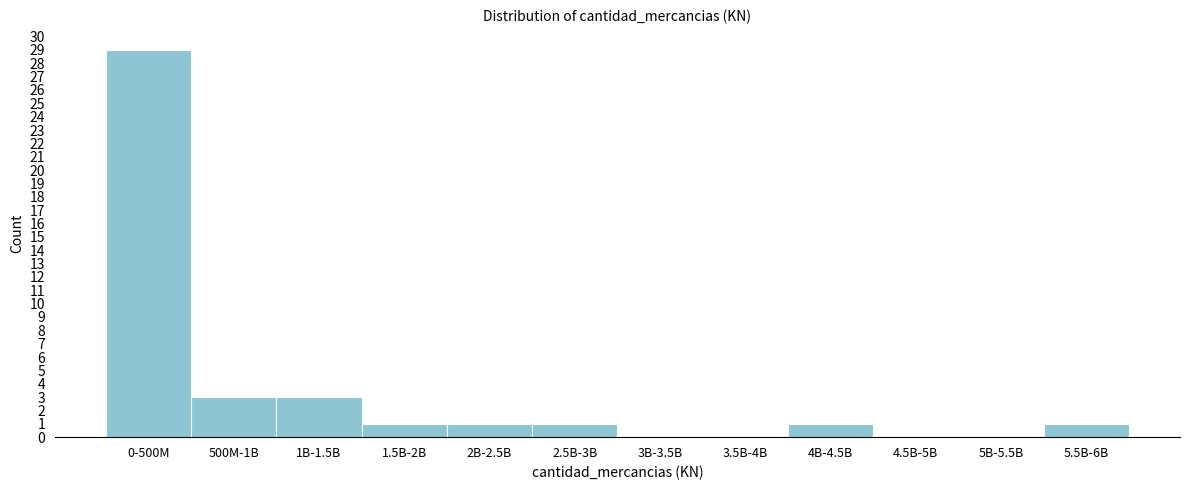

Reading left to right, what are all the values shown in this chart?

0-500M=29	500M-1B=3	1B-1.5B=3	1.5B-2B=1	2B-2.5B=1	2.5B-3B=1	3B-3.5B=0	3.5B-4B=0	4B-4.5B=1	4.5B-5B=0	5B-5.5B=0	5.5B-6B=1